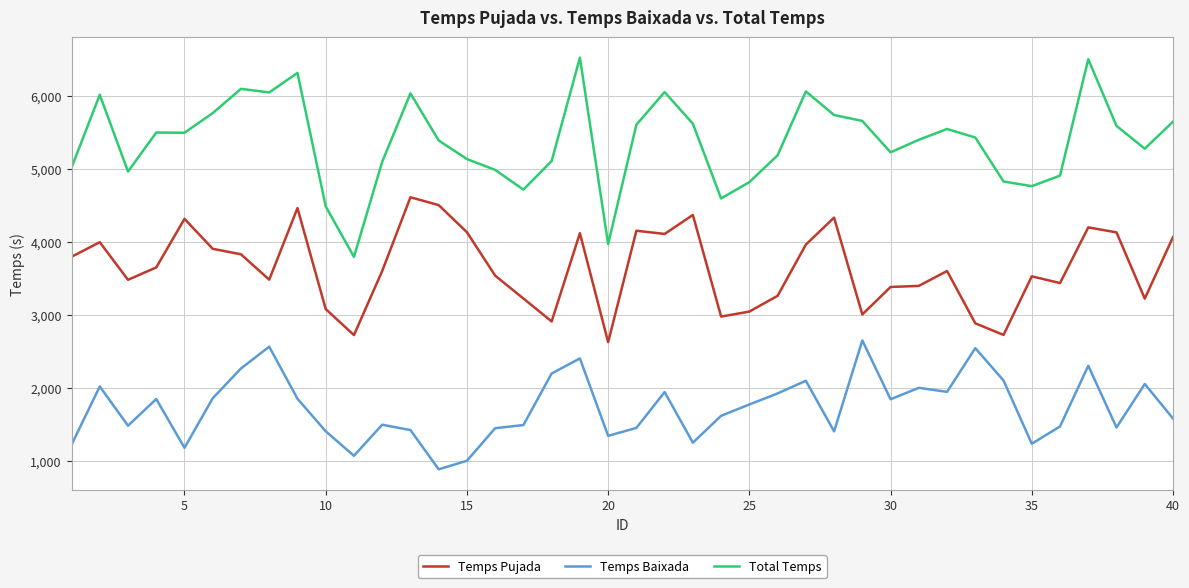

Which series has the largest total across all categories?

Total Temps